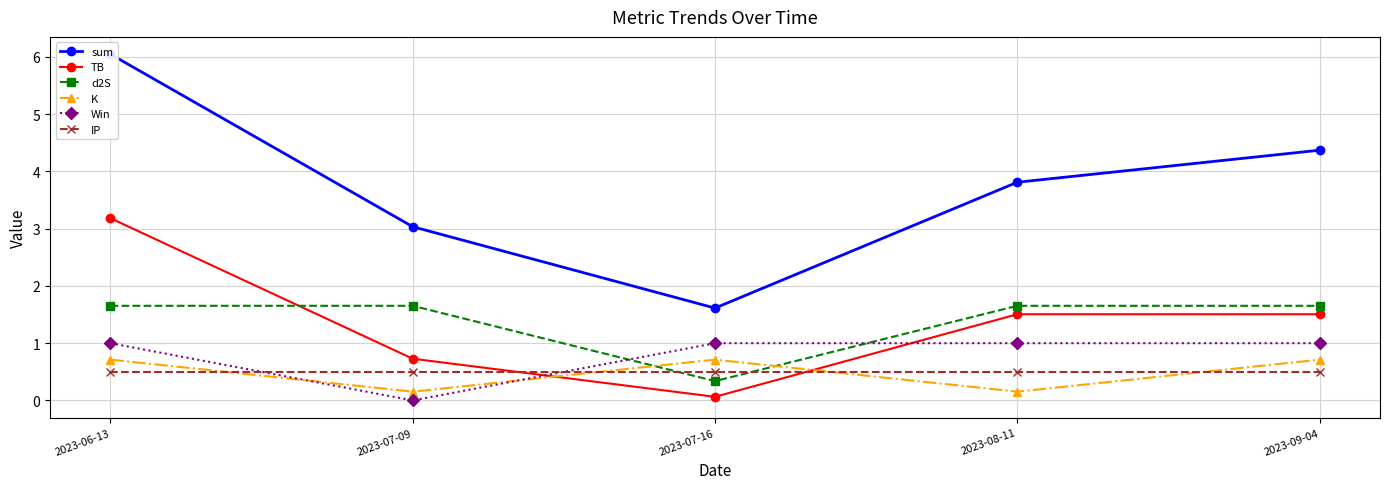

Is it true that K equals 0.7 at 2023-09-04?

True